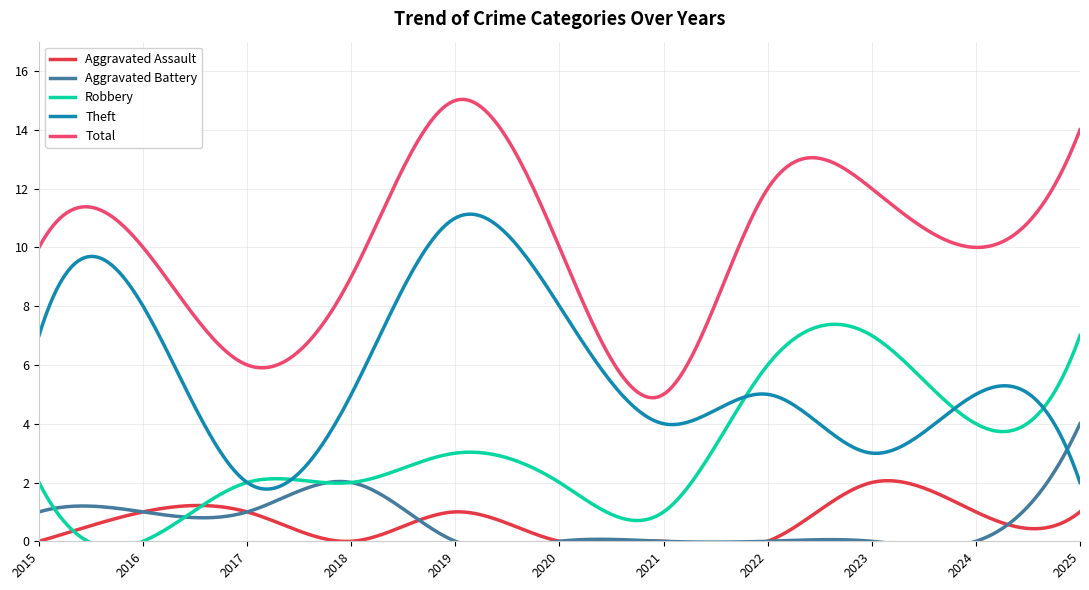

At which label does Aggravated Battery reach its minimum?

2019